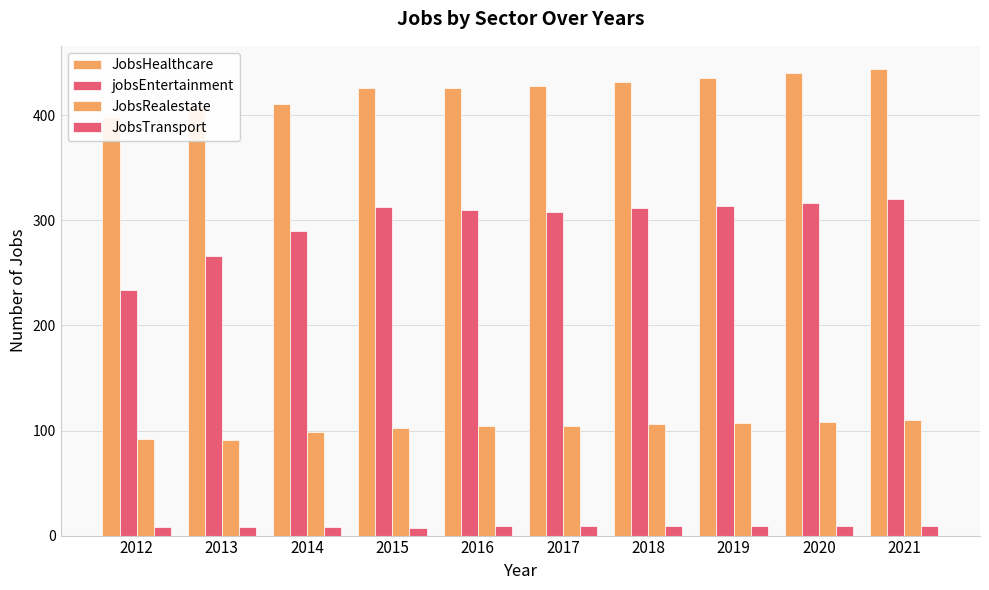

What is the value of the jobsEntertainment bar at the 9th from the left?

317